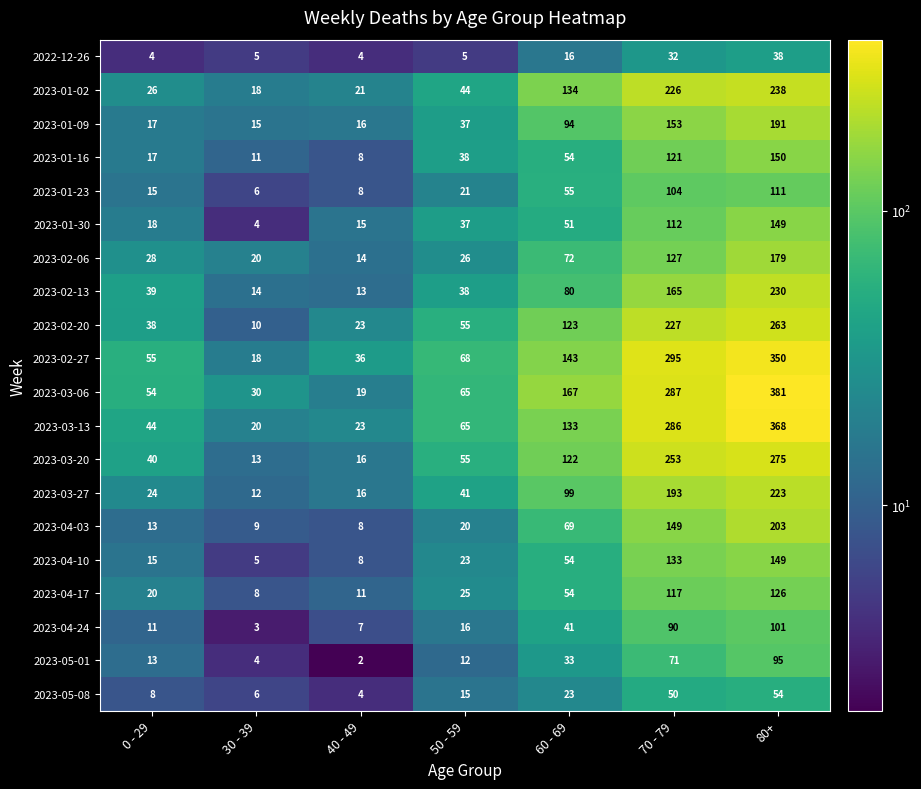

Is it true that 2023-01-16 equals 71 at 60 - 69?

False